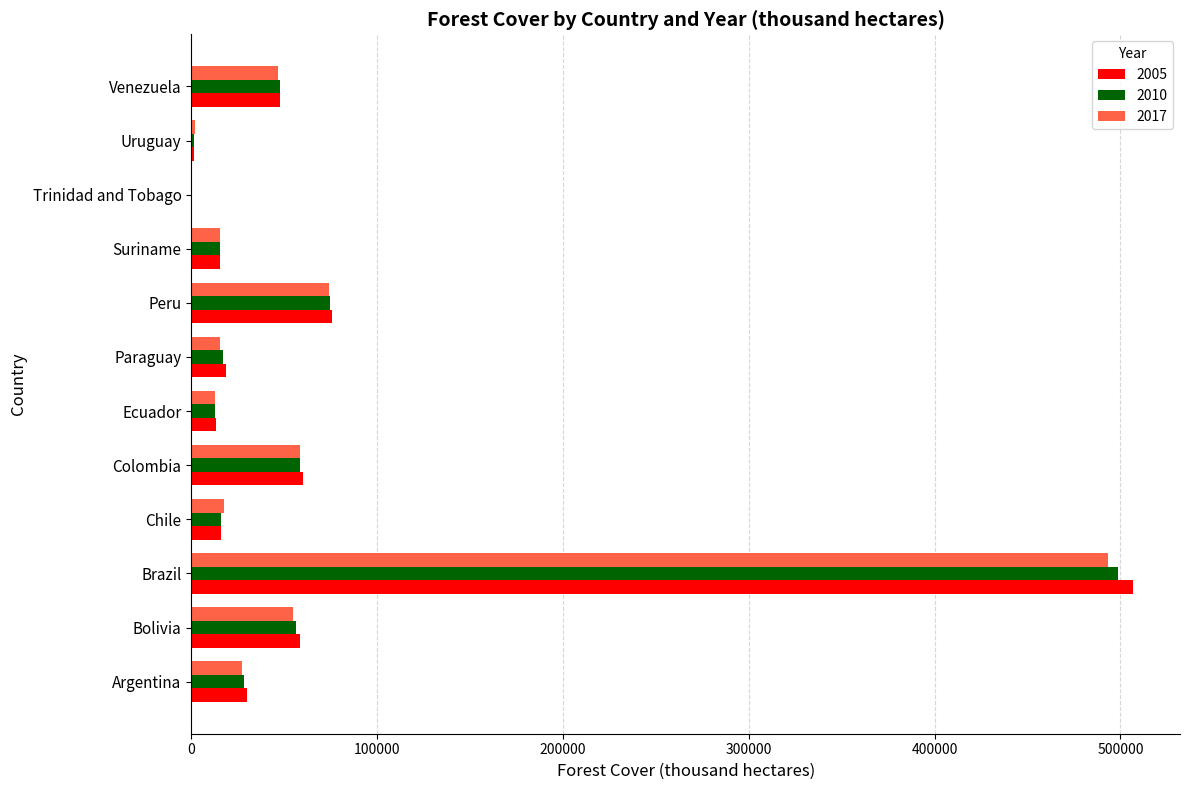

Count the number of data series in this chart.

3